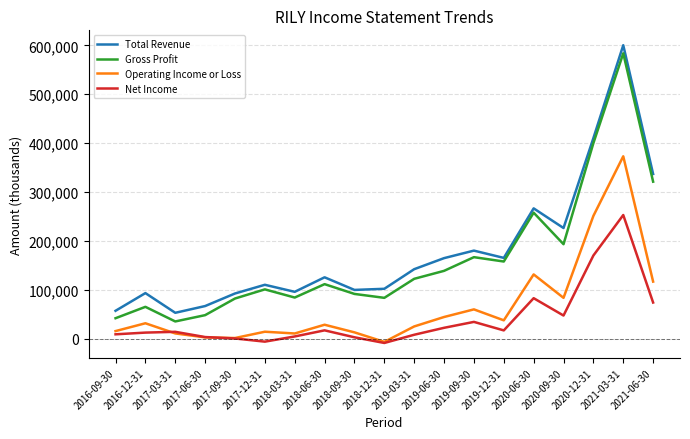

What position from the right is 2017-09-30?

15